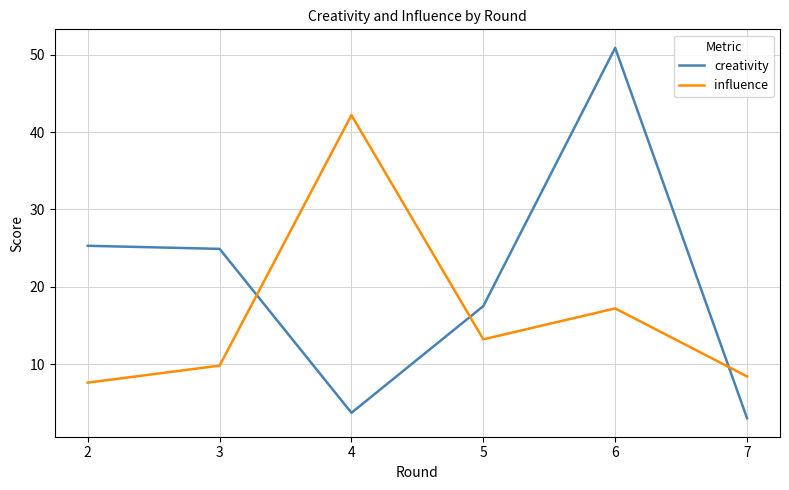

Which series has the largest total across all categories?

creativity